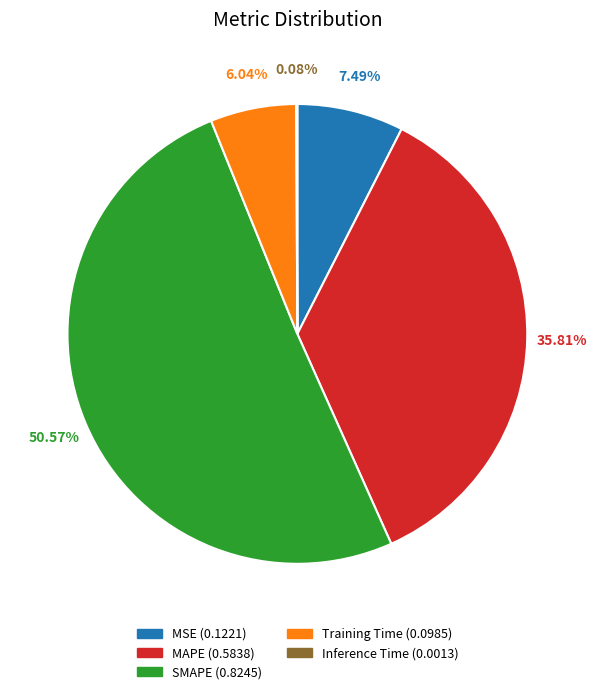

Is there a majority slice in this chart?

Yes